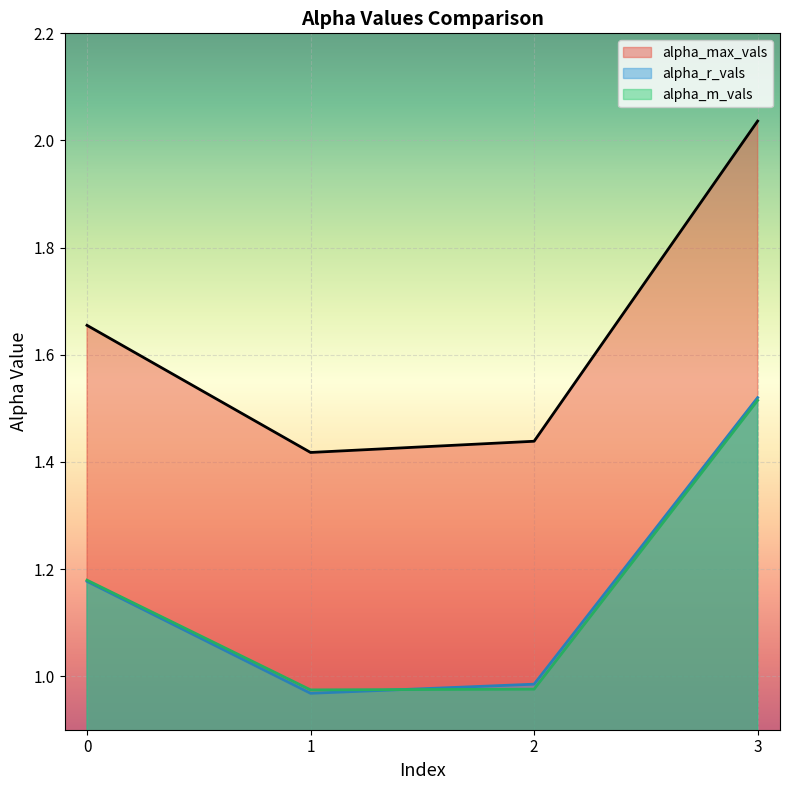

What is the difference between the highest and lowest values at 3?

0.5